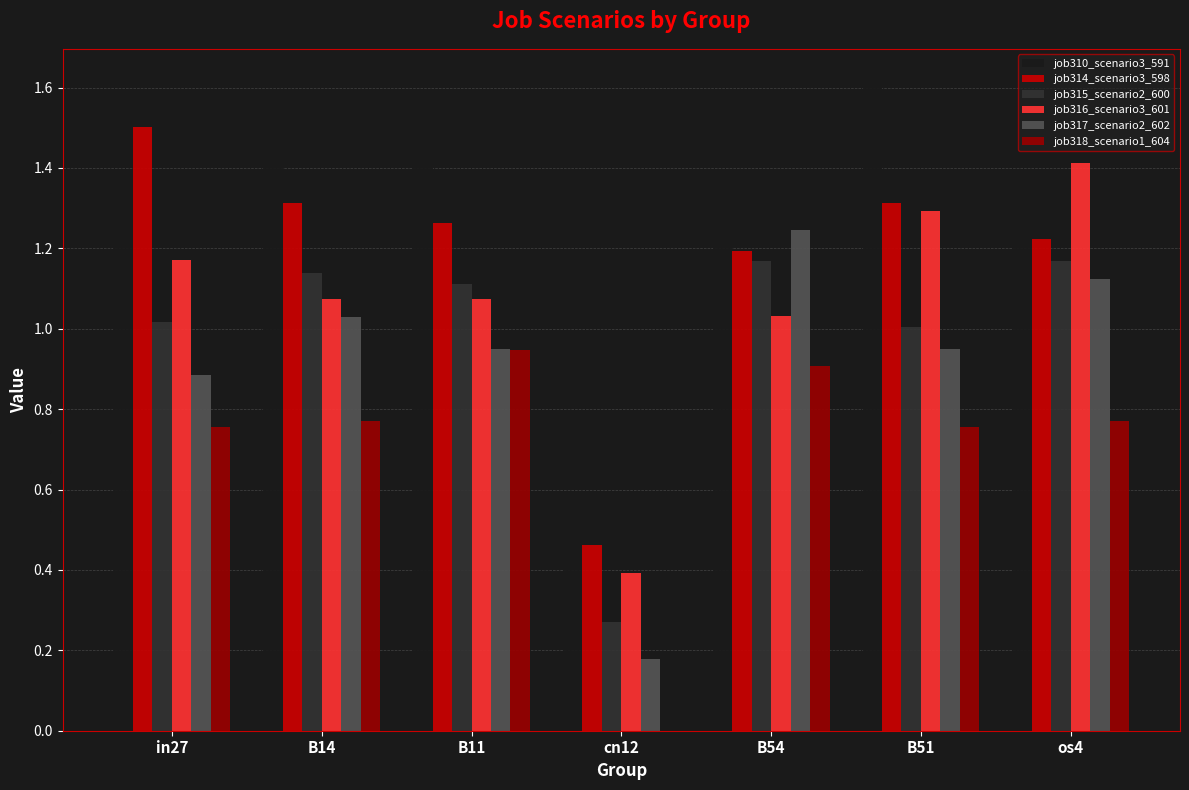

How many data points does each series have?

7